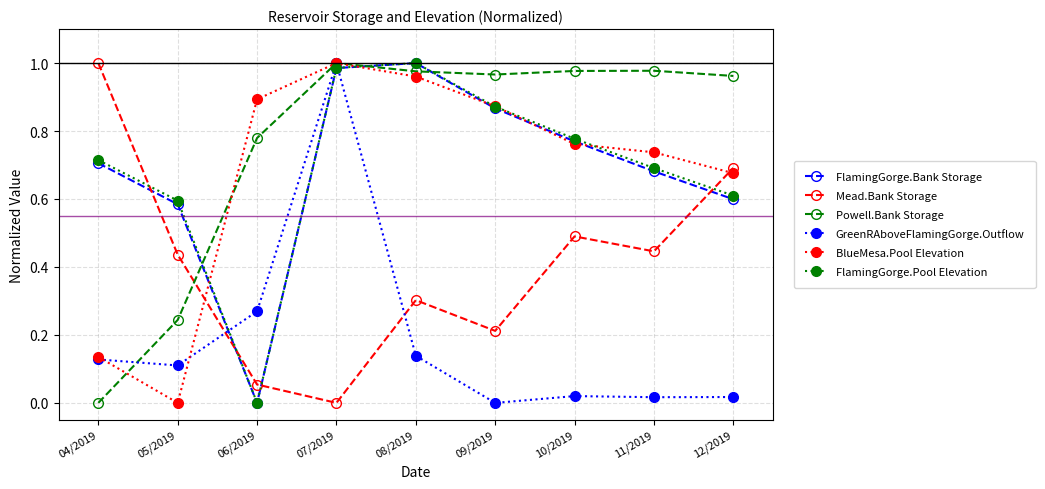

What is the difference between the FlamingGorge.Pool Elevation values at 05/2019 and 11/2019?

0.1